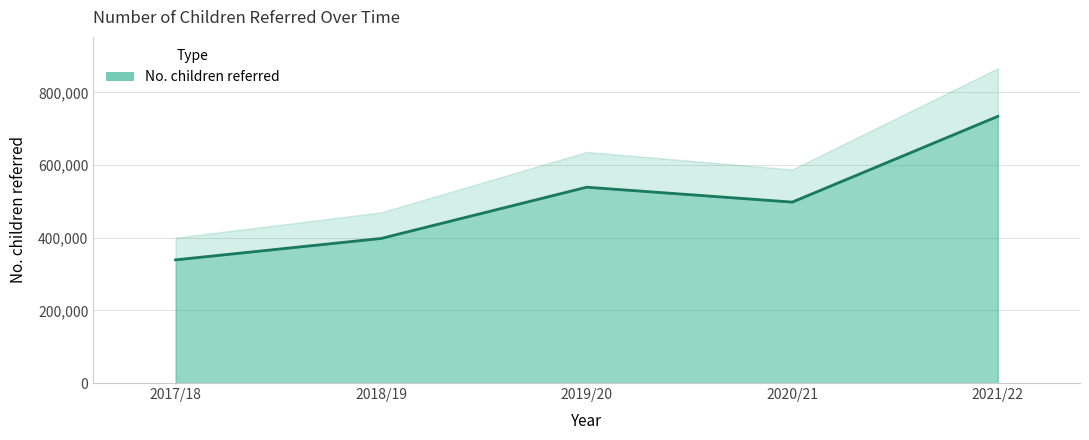

Reading left to right, extract all data points from this chart.

2017/18=339000	2018/19=398000	2019/20=539000	2020/21=498000	2021/22=734000